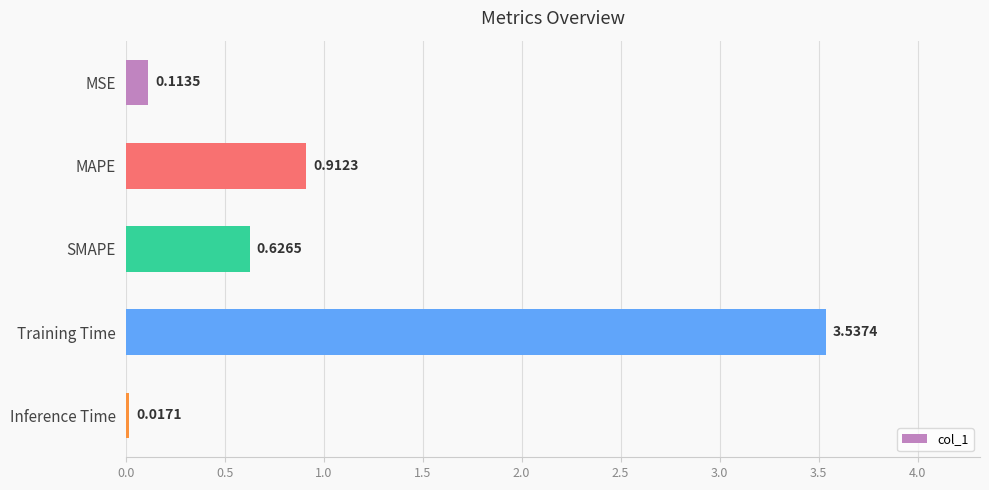

Which has a higher value, Inference Time or MAPE?

MAPE